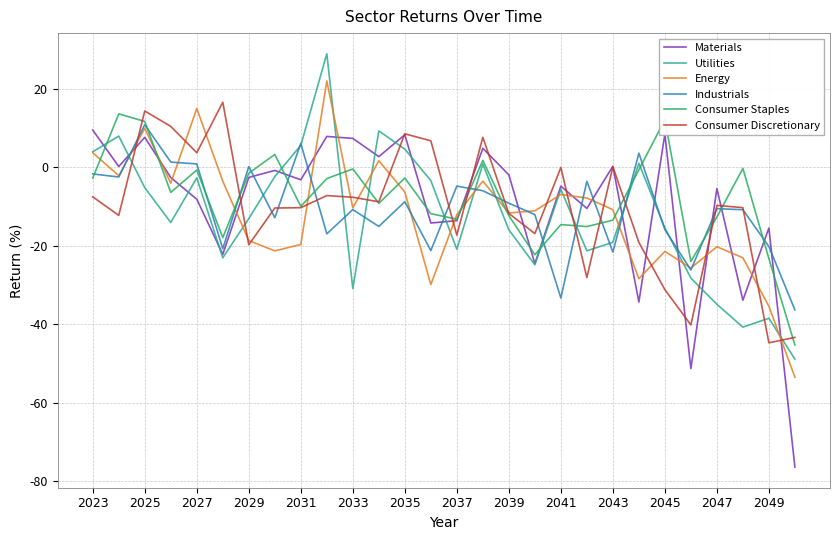

Rank the series by their maximum value, from lowest to highest.

Materials, Industrials, Consumer Staples, Consumer Discretionary, Energy, Utilities